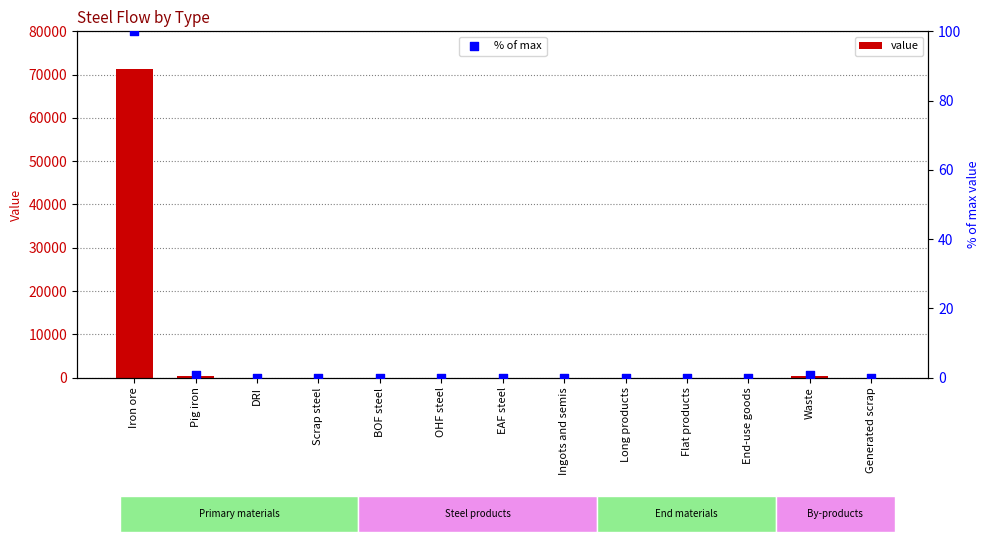

At which category is the sum across all series the highest?

Iron ore